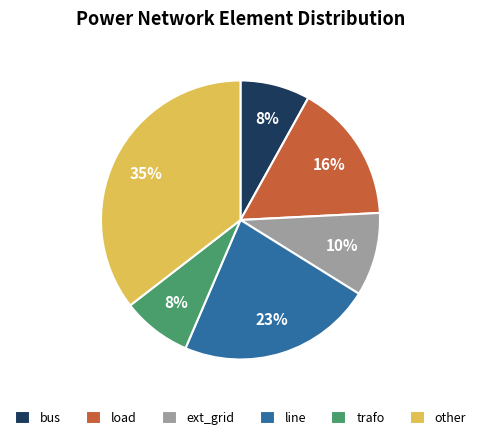

Is it true that bus is 8% of the pie?

True